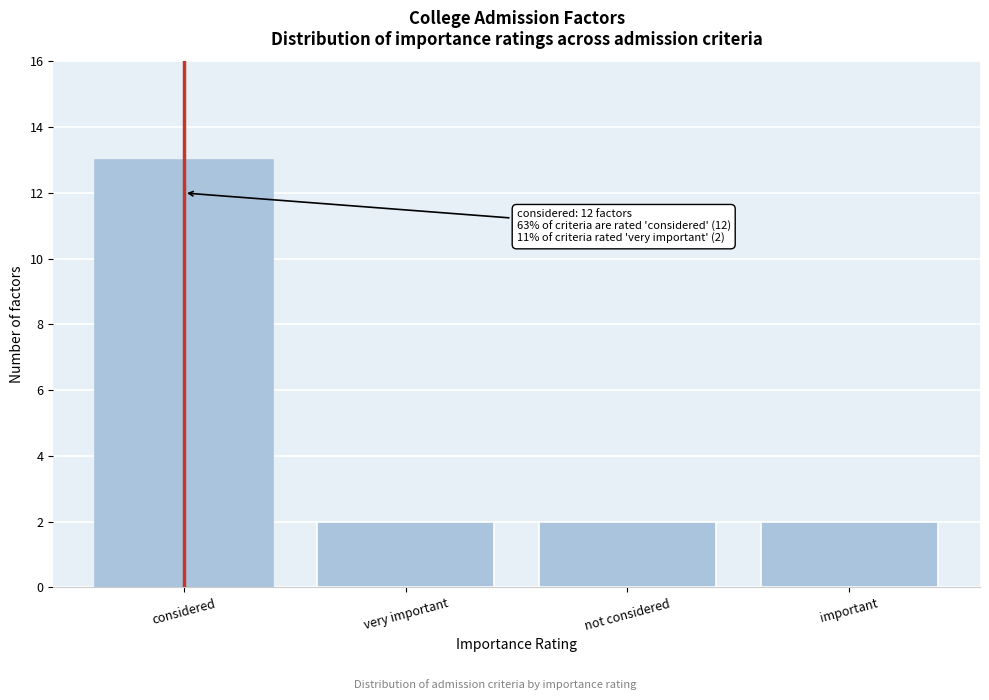

Reading left to right, extract all data points from this chart.

13	2	2	2